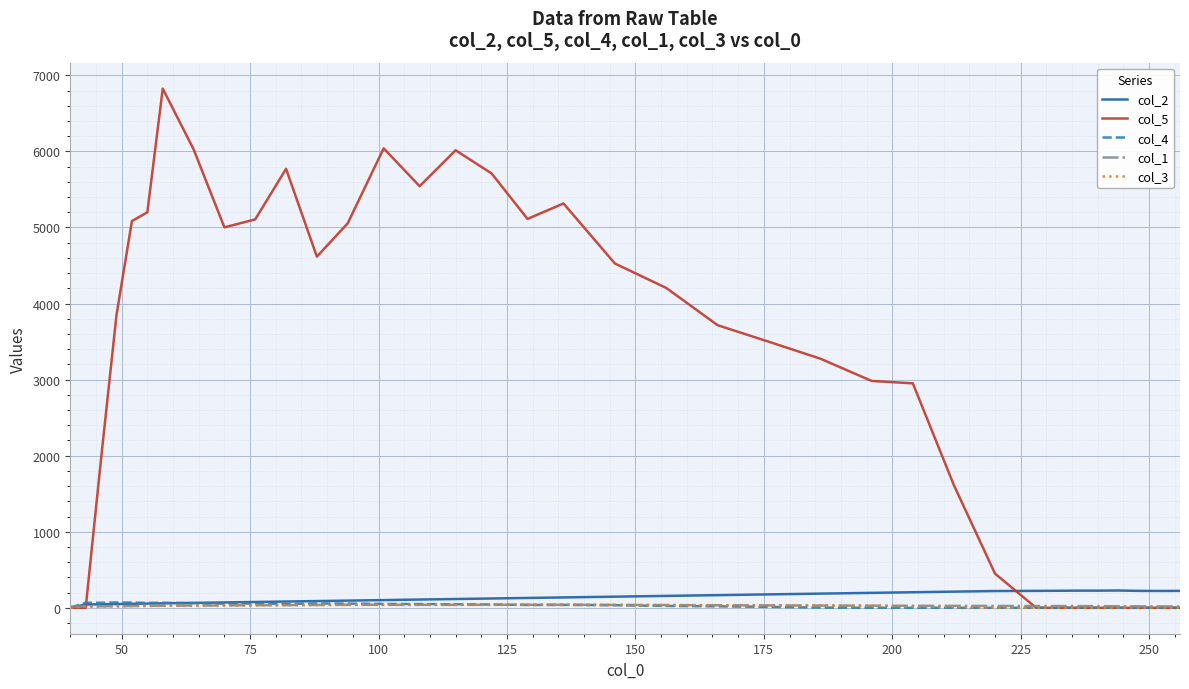

Which series has the largest total across all categories?

col_5